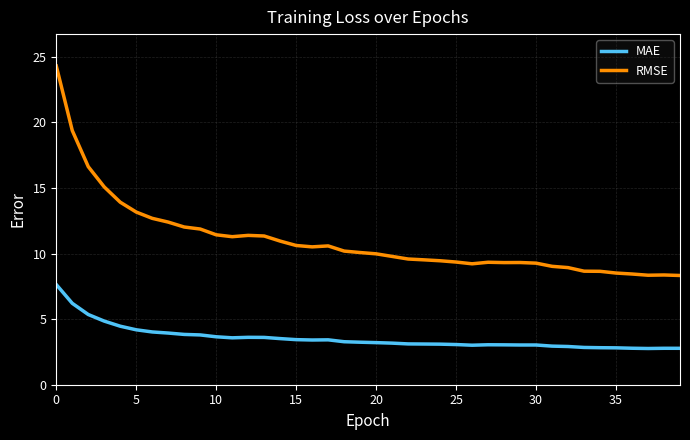

What is the minimum value for RMSE?

8.3